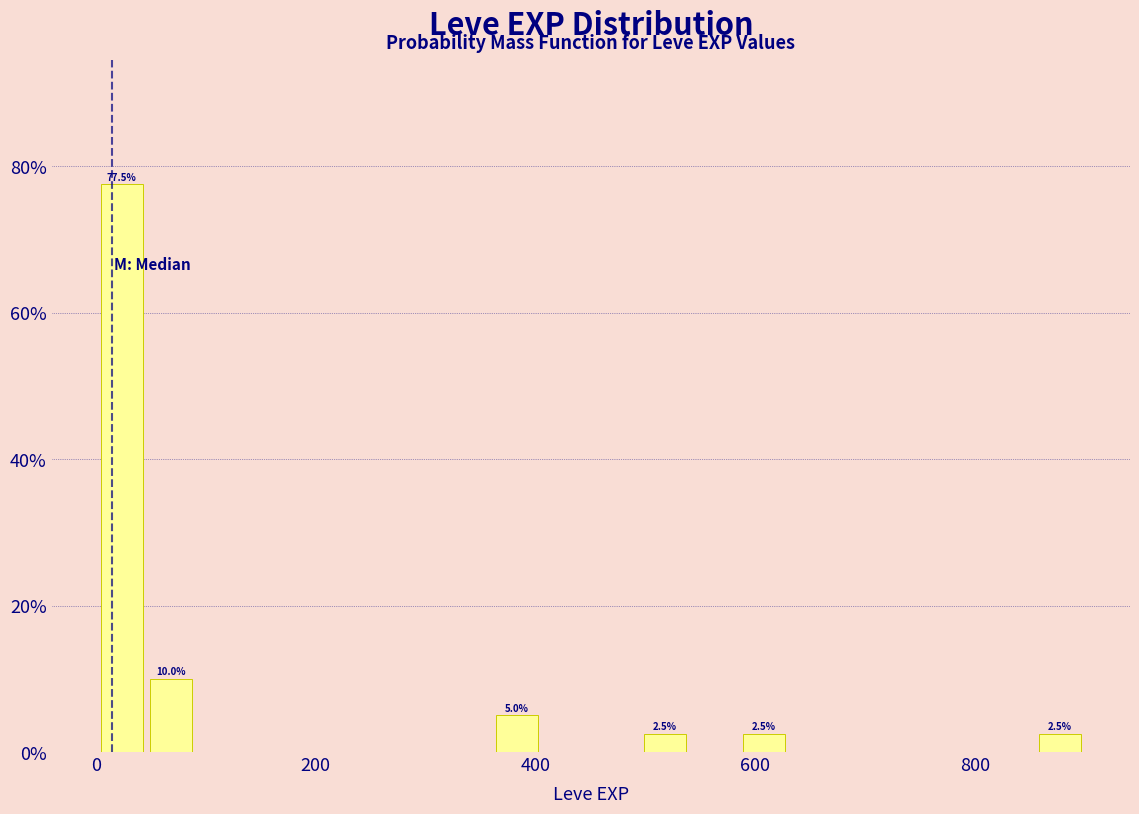

Read against the x-axis, roughly where is the centre of the tallest bar?

20